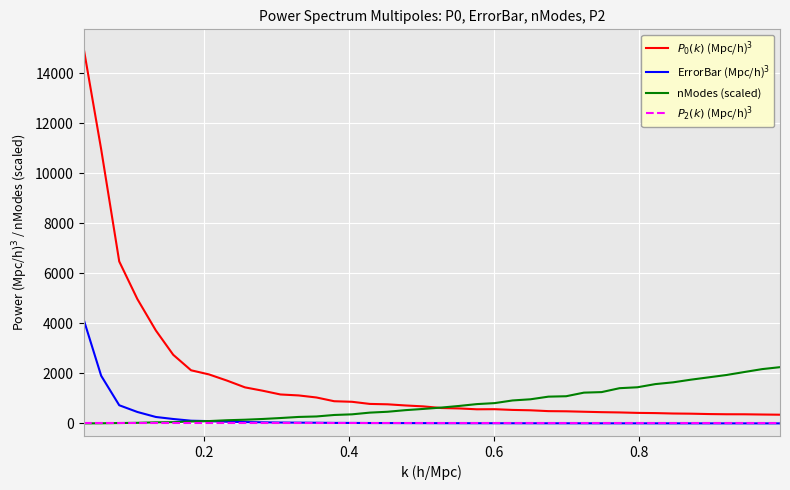

What is the maximum value shown in the chart?

15014.7